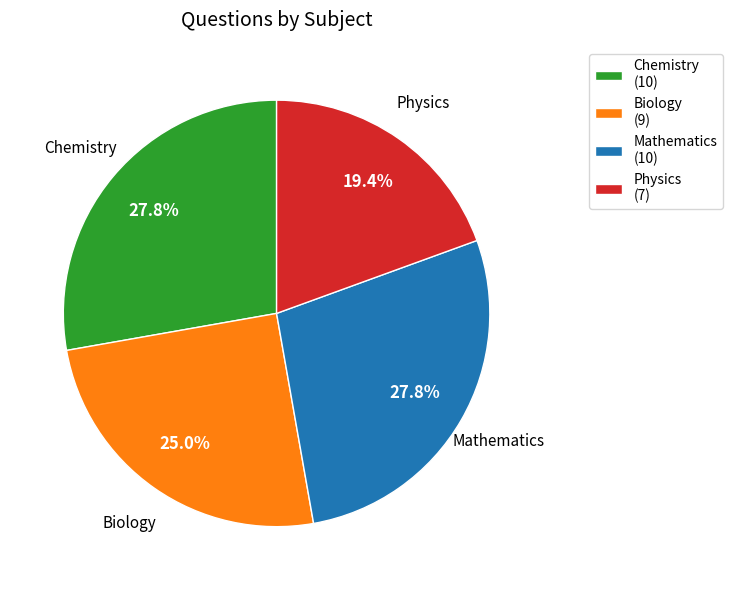

What percentage is NOT represented by Biology (9)?

75.0%